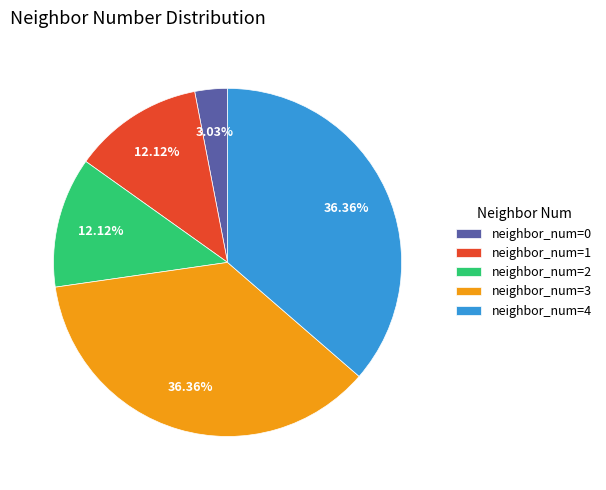

Count the number of slices in the pie.

5